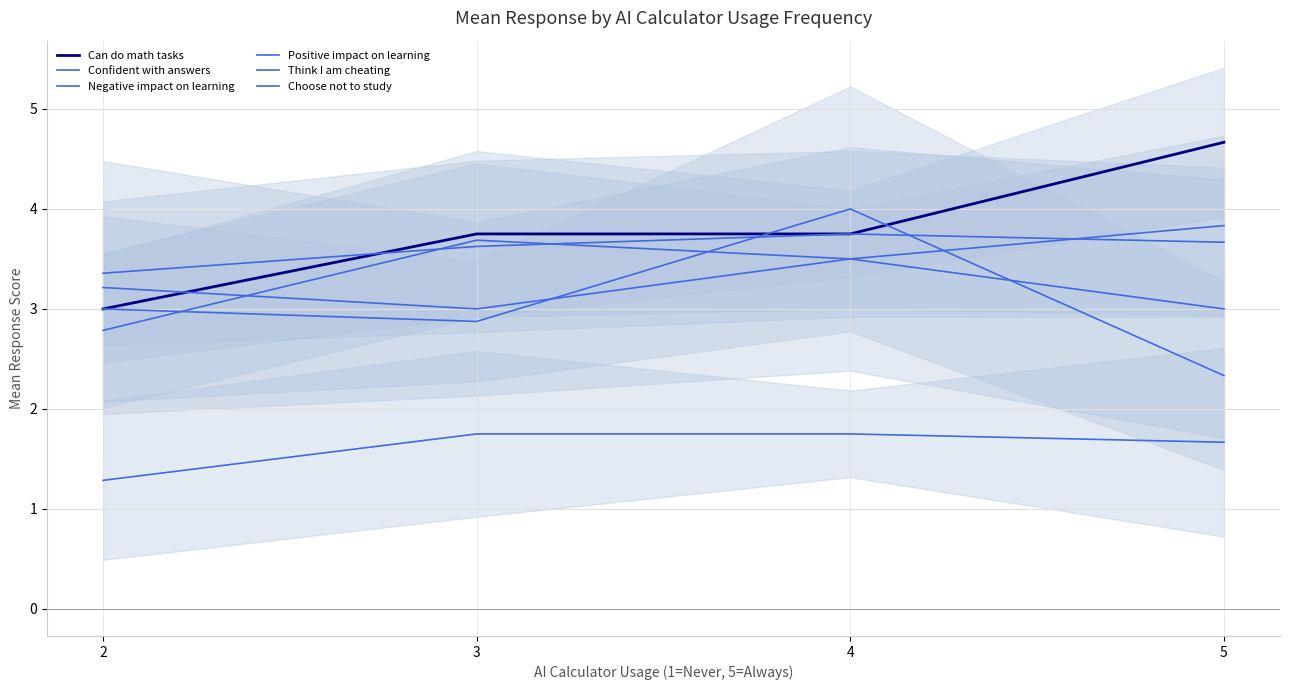

At which label is Positive impact on learning closest to 3?

2